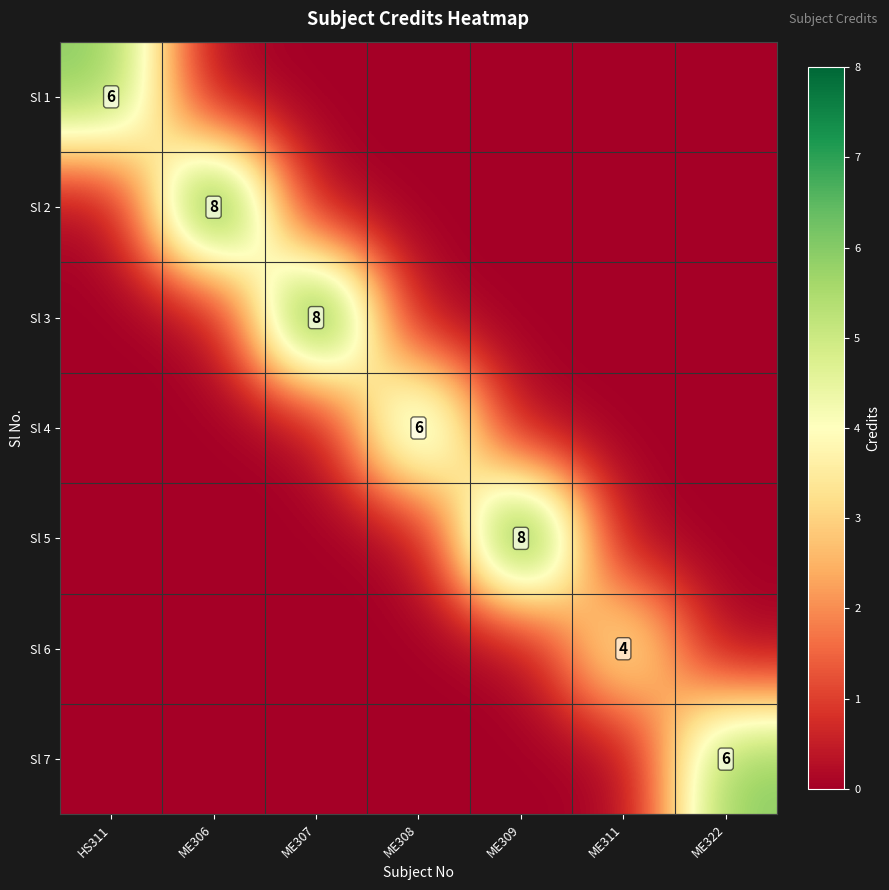

At which category is the sum across all series the highest?

ME306